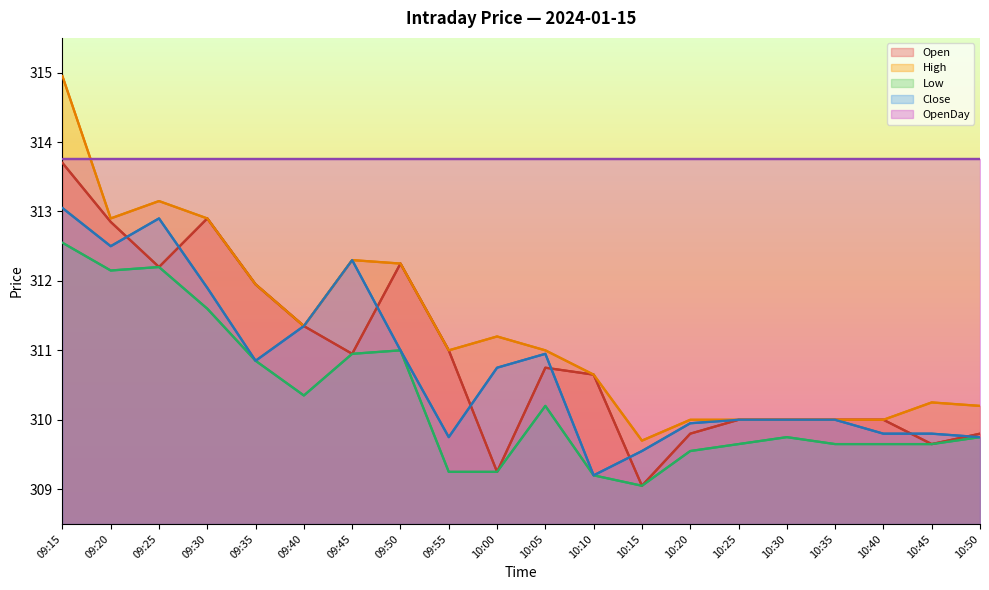

What position from the left is 09:20?

2